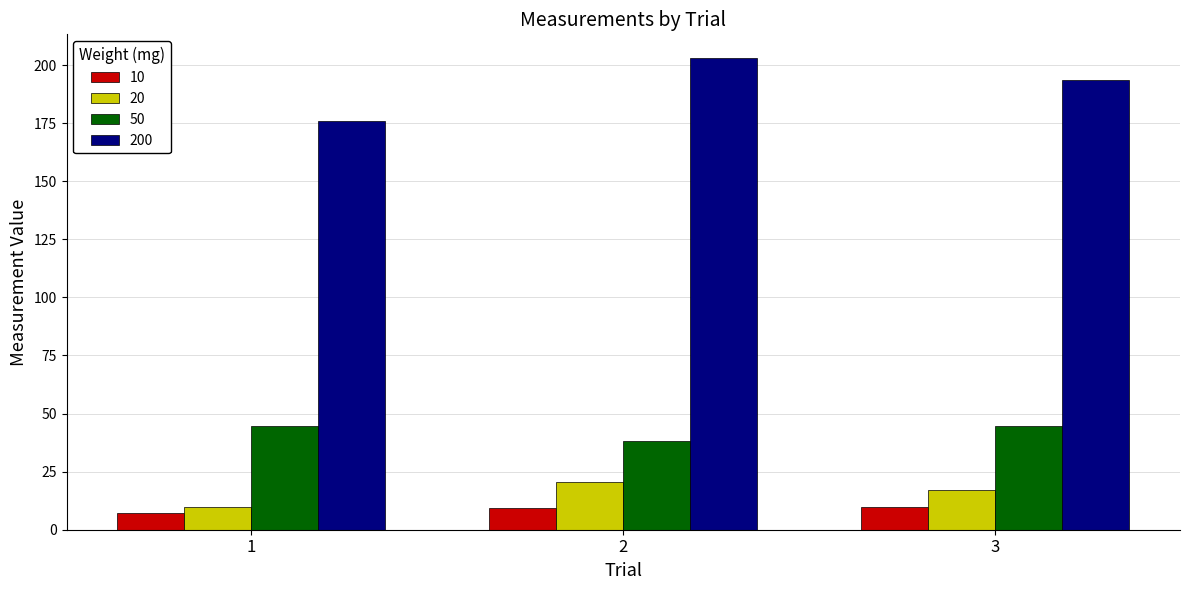

Where does the 50 series first go above 44?

1